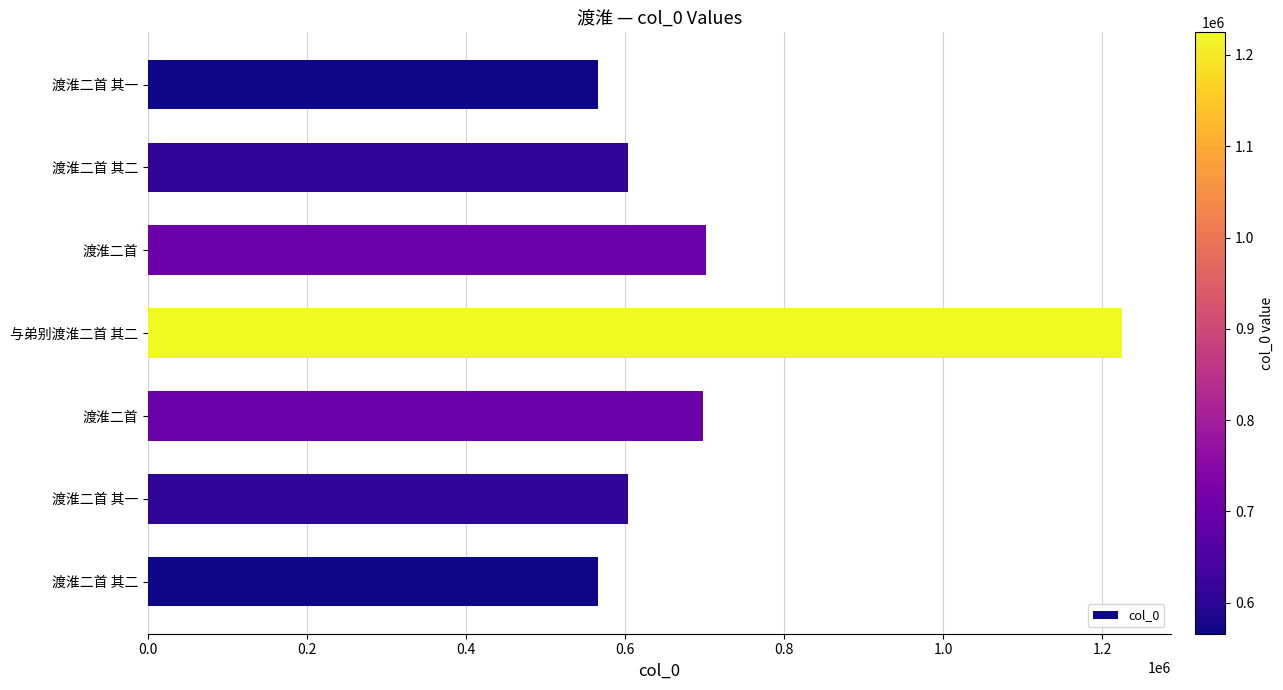

Are the bars horizontal?

Yes